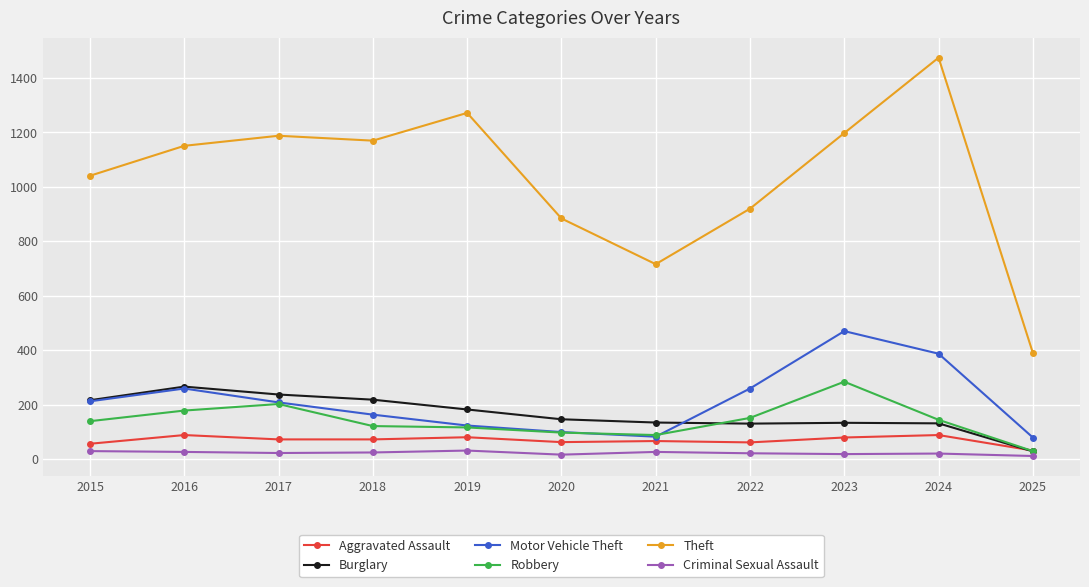

True or false: Burglary and Theft cross at least once.

False